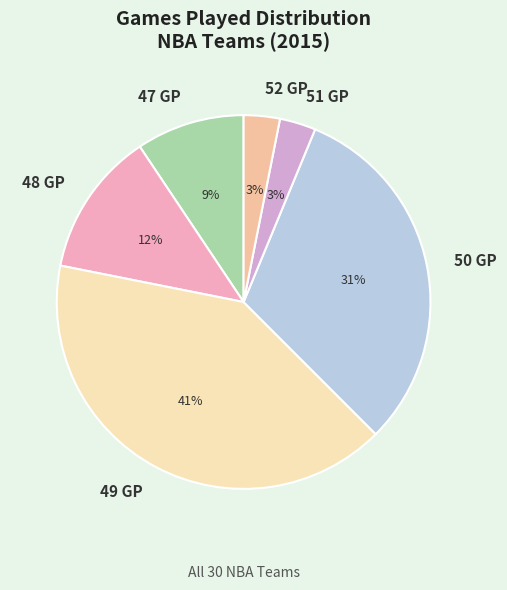

Is the sum of 50 GP and 48 GP greater than half?

No